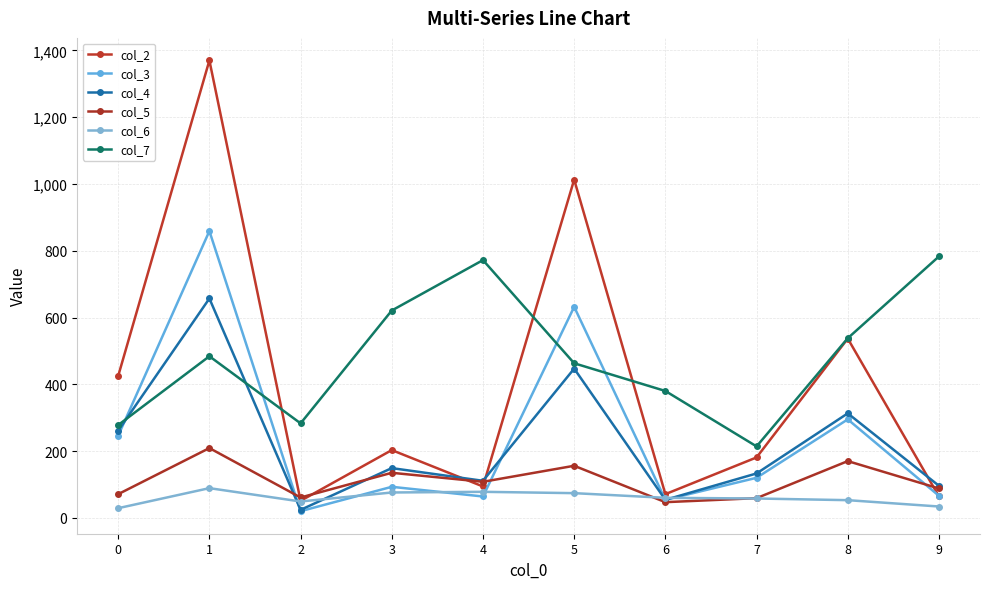

Does the chart have visible grid lines?

Yes